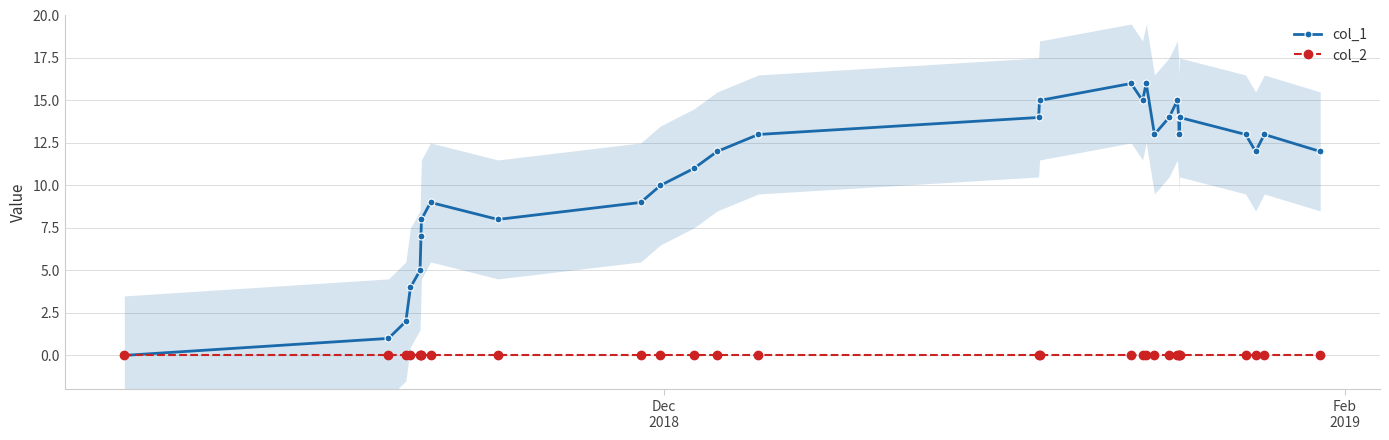

How many values in col_1 are above zero?

28